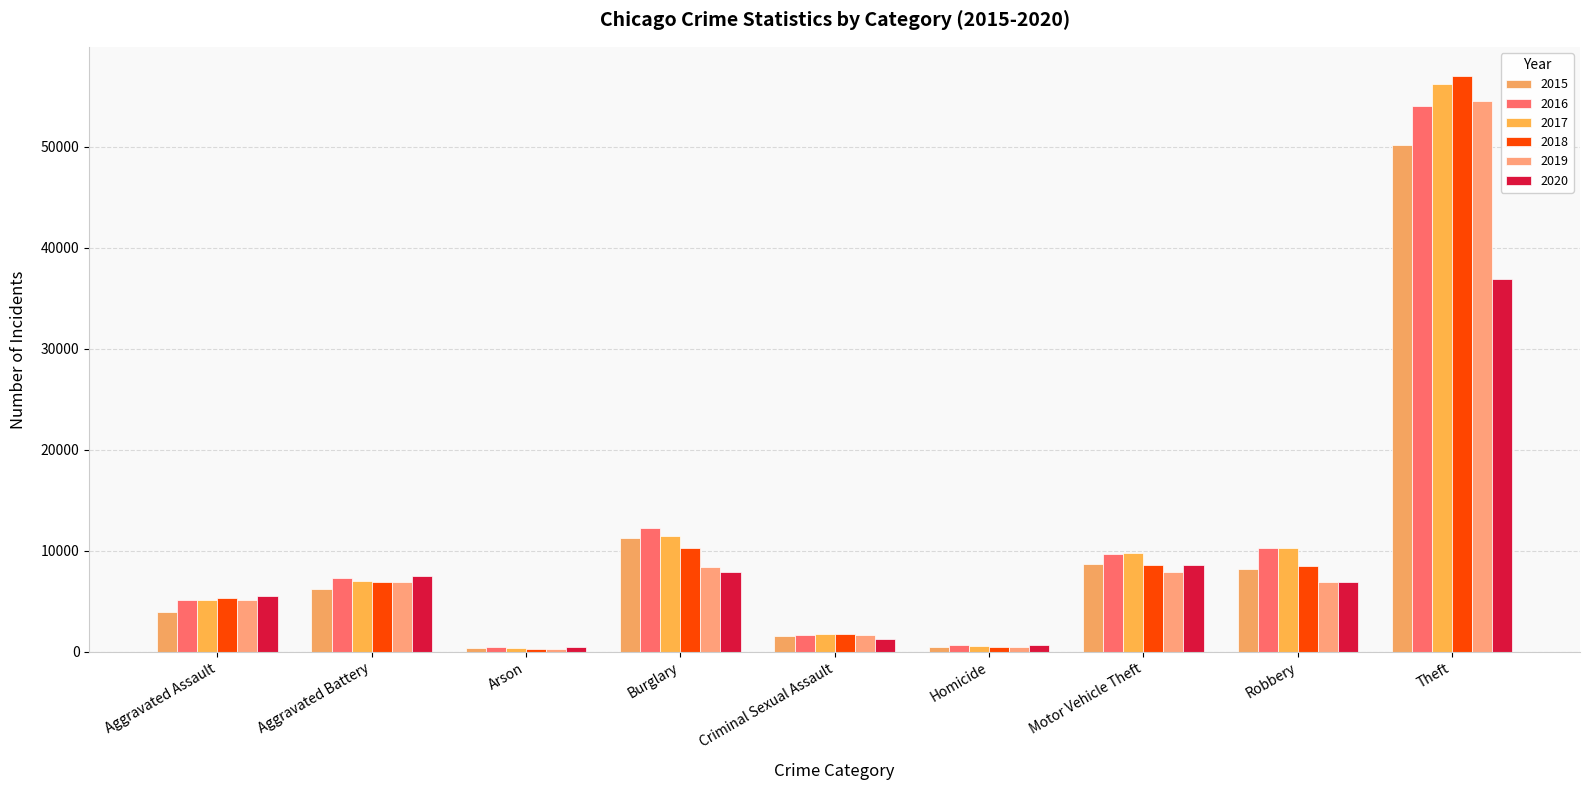

The value of 2018 at Burglary is 10332. True or false?

True